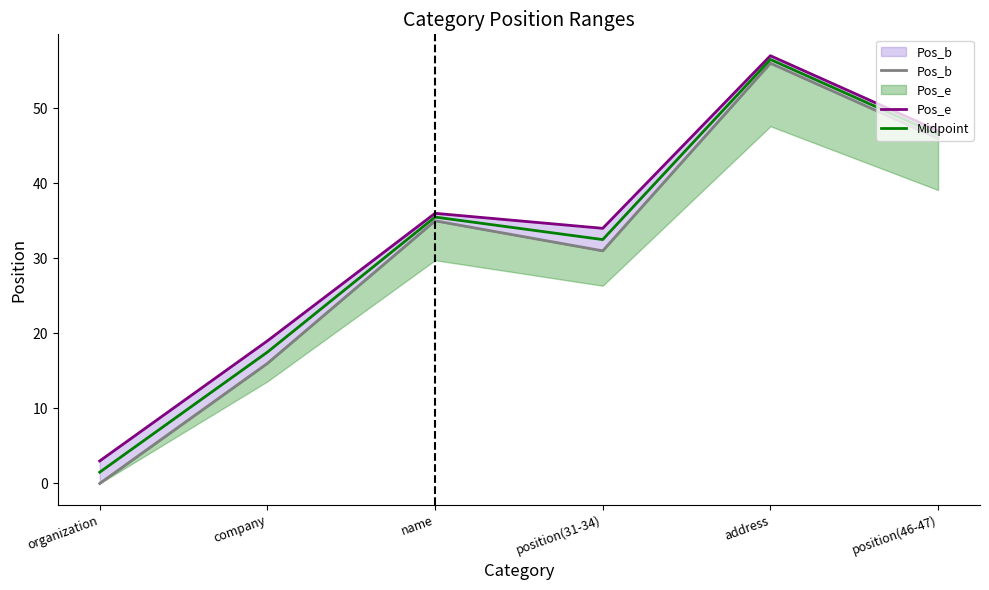

What is the value of the Midpoint point at the 2nd from the left?

17.5